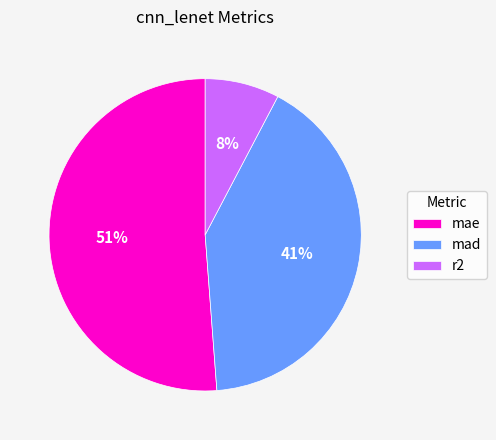

Count the number of slices in the pie.

3